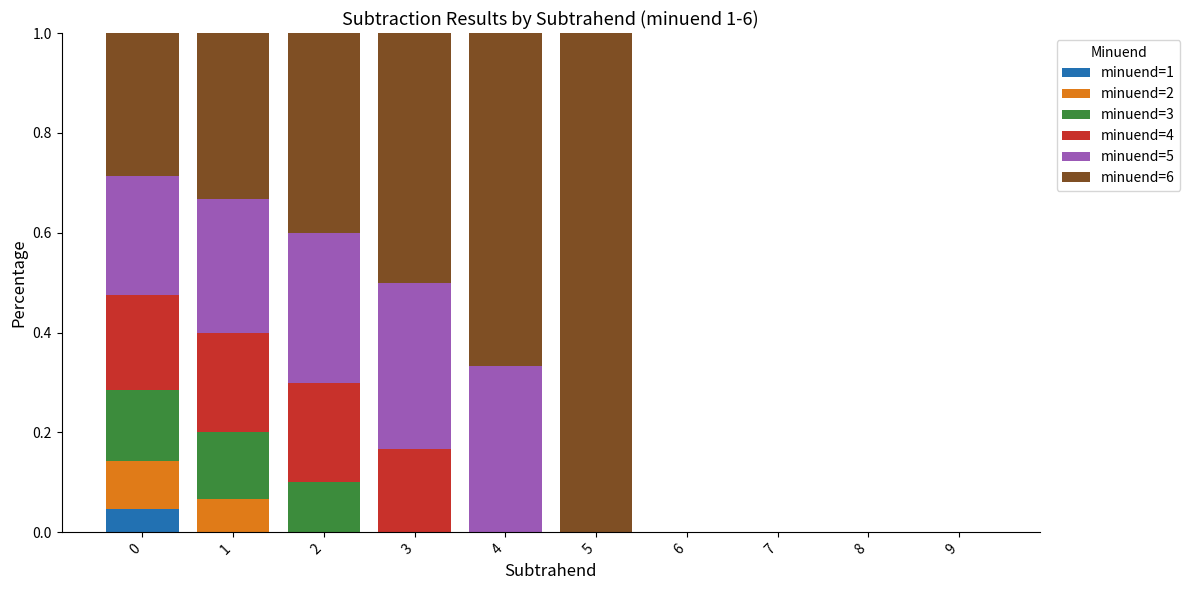

What is the total value across all series at 0?

1.0